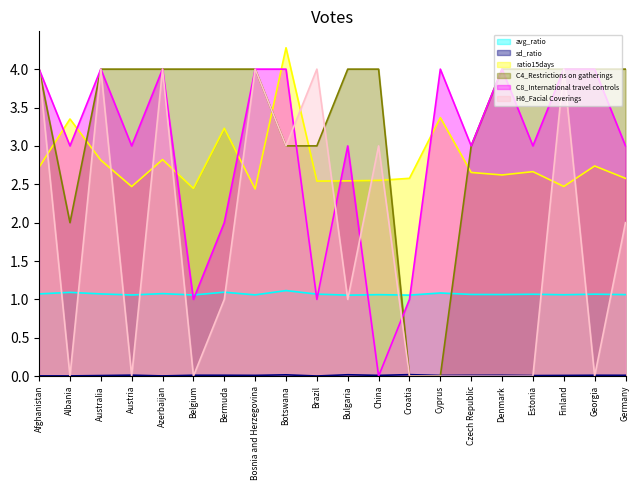

Reading left to right, extract all data points from this chart.

avg_ratio: 1.1	1.1	1.1	1.1	1.1	1.1	1.1	1.1	1.1	1.1	1.1	1.1	1.1	1.1	1.1	1.1	1.1	1.1	1.1	1.1
sd_ratio: 0.0	0.0	0.0	0.0	0.0	0.0	0.0	0.0	0.0	0.0	0.0	0.0	0.0	0.0	0.0	0.0	0.0	0.0	0.0	0.0
ratio15days: 2.7	3.4	2.8	2.5	2.8	2.4	3.2	2.4	4.3	2.5	2.5	2.6	2.6	3.4	2.7	2.6	2.7	2.5	2.7	2.6
C4_Restrictions on gatherings: 4.0	2.0	4.0	4.0	4.0	4.0	4.0	4.0	3.0	3.0	4.0	4.0	0.0	0.0	3.0	4.0	4.0	4.0	4.0	4.0
C8_International travel controls: 4.0	3.0	4.0	3.0	4.0	1.0	2.0	4.0	4.0	1.0	3.0	0.0	1.0	4.0	3.0	4.0	3.0	4.0	4.0	3.0
H6_Facial Coverings: 4.0	0.0	4.0	0.0	4.0	0.0	1.0	4.0	3.0	4.0	1.0	3.0	0.0	0.0	0.0	0.0	0.0	4.0	0.0	2.0